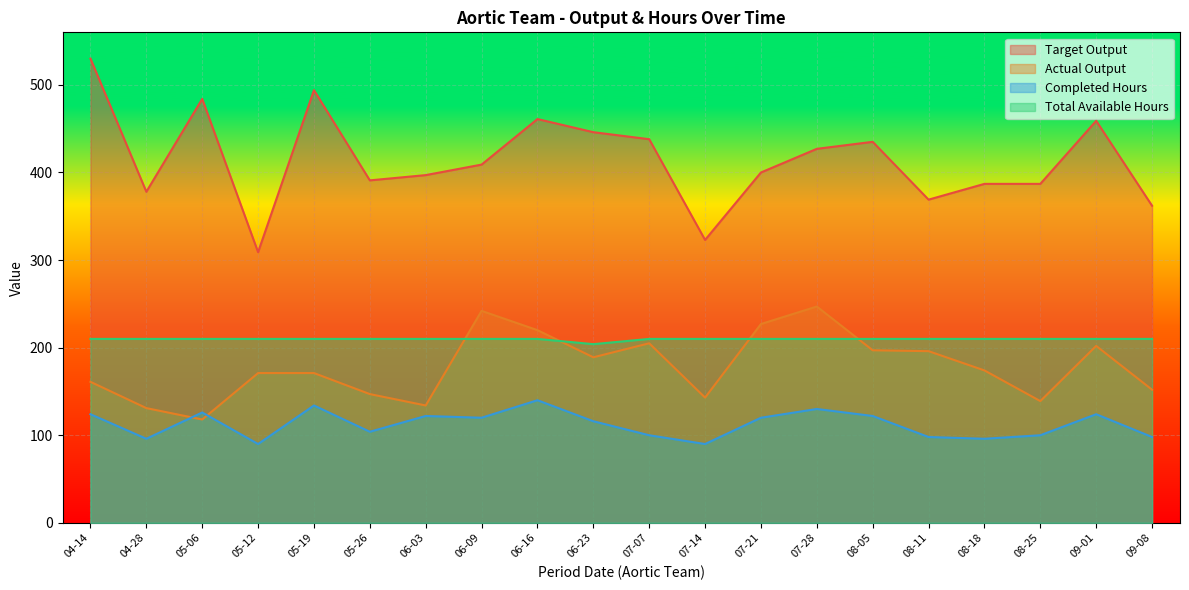

Which series has the largest total across all categories?

Target Output